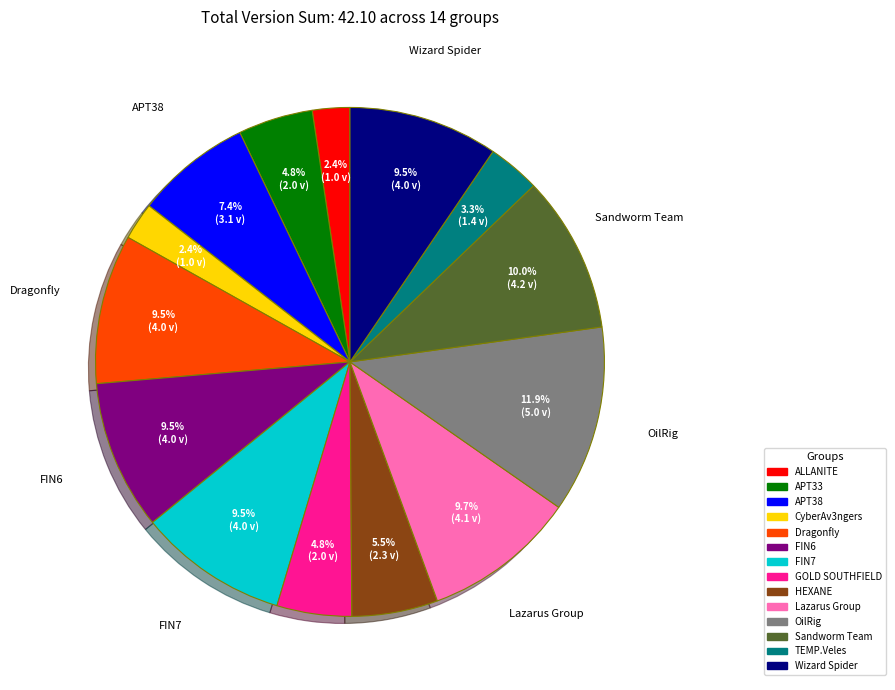

Is there any slice that represents more than half of the pie?

No